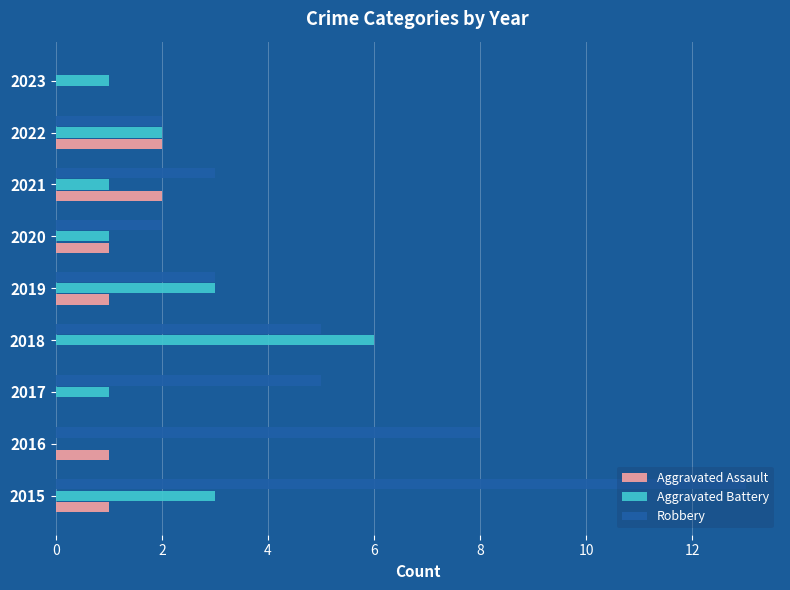

Between 2015 and 2019, which series saw the biggest shift?

Robbery